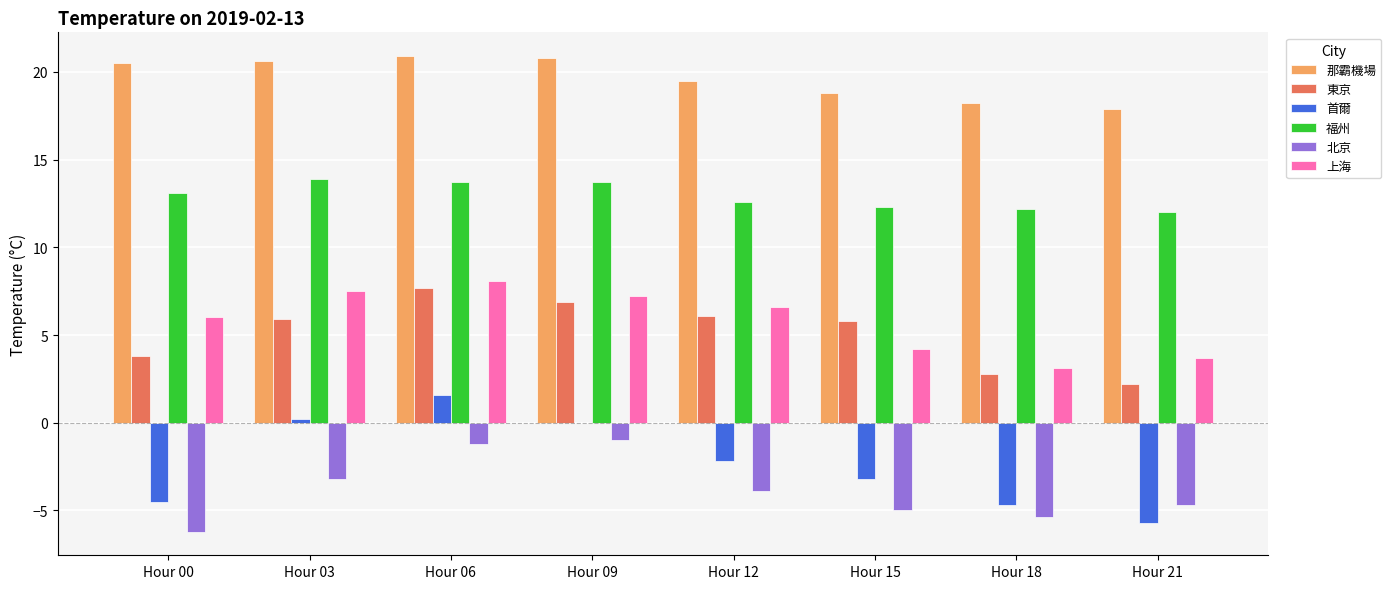

At which label does 東京 reach its peak?

Hour 06